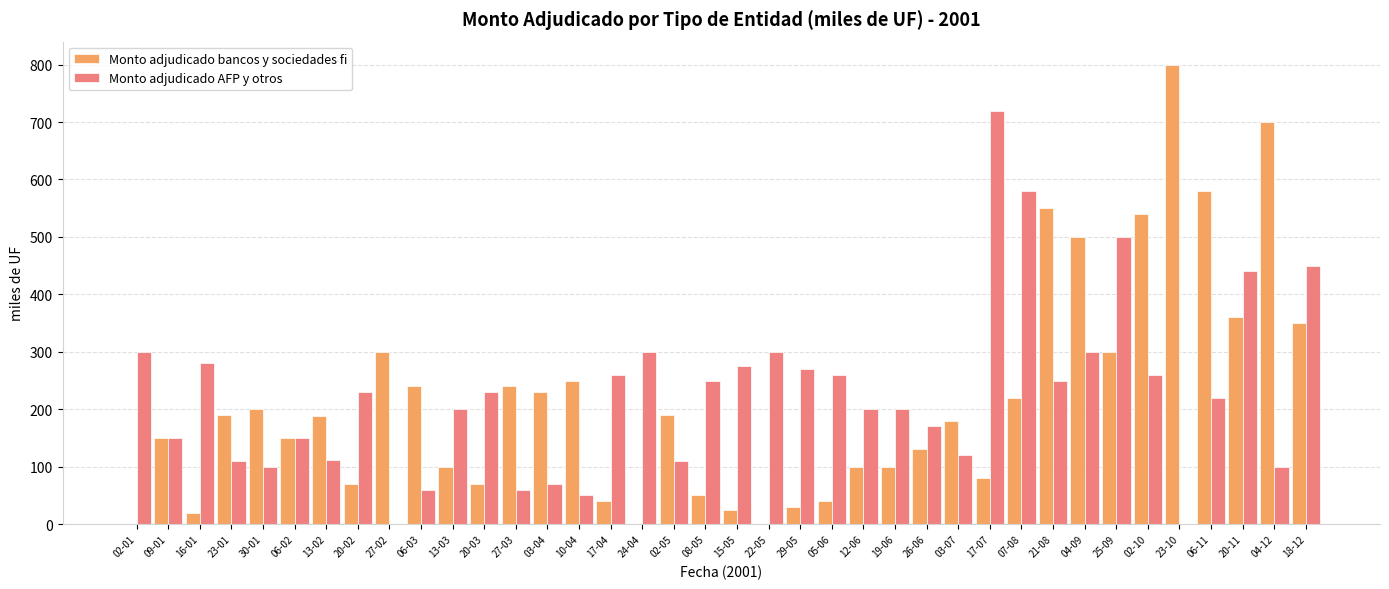

True or false: Monto adjudicado AFP y otros has a value of 275.0 at 15-05.

True